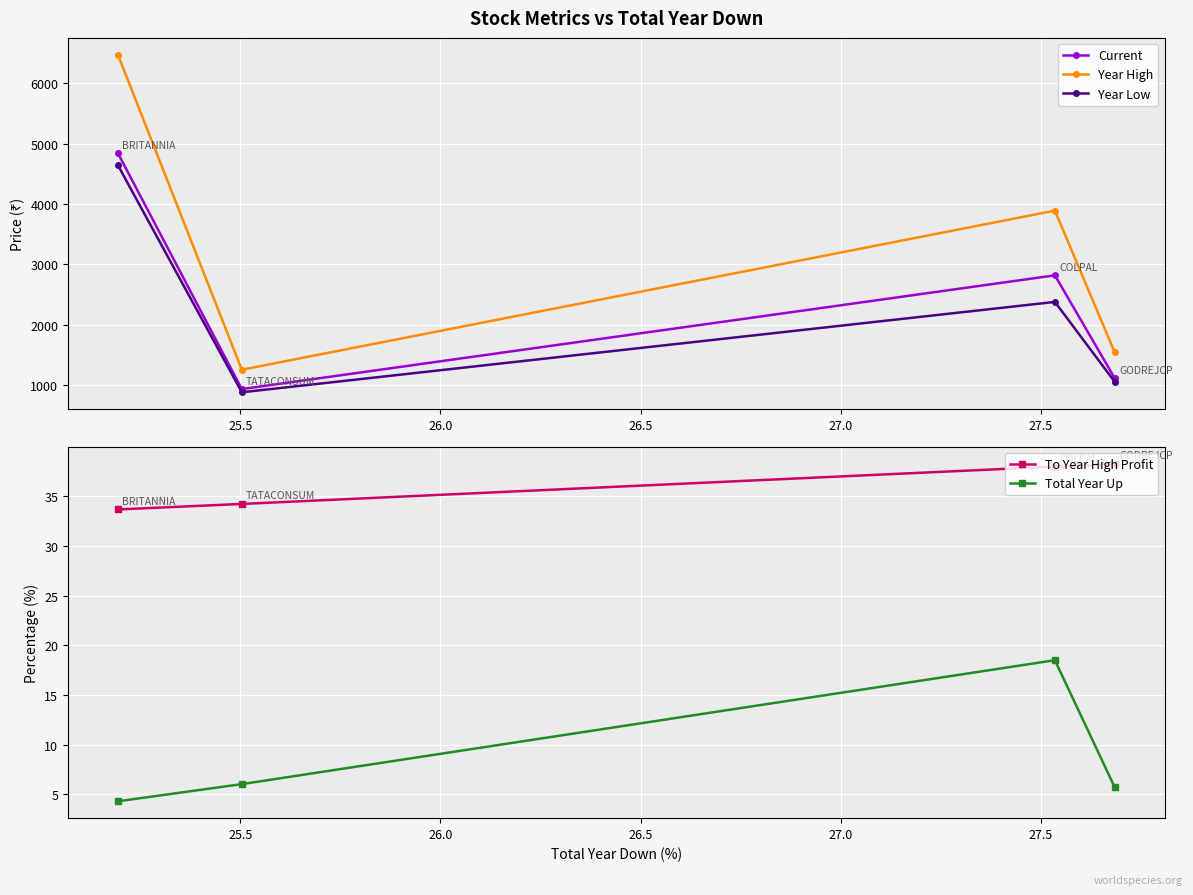

What are all the series names shown in the legend?

Current, Year High, Year Low, To Year High Profit, Total Year Up